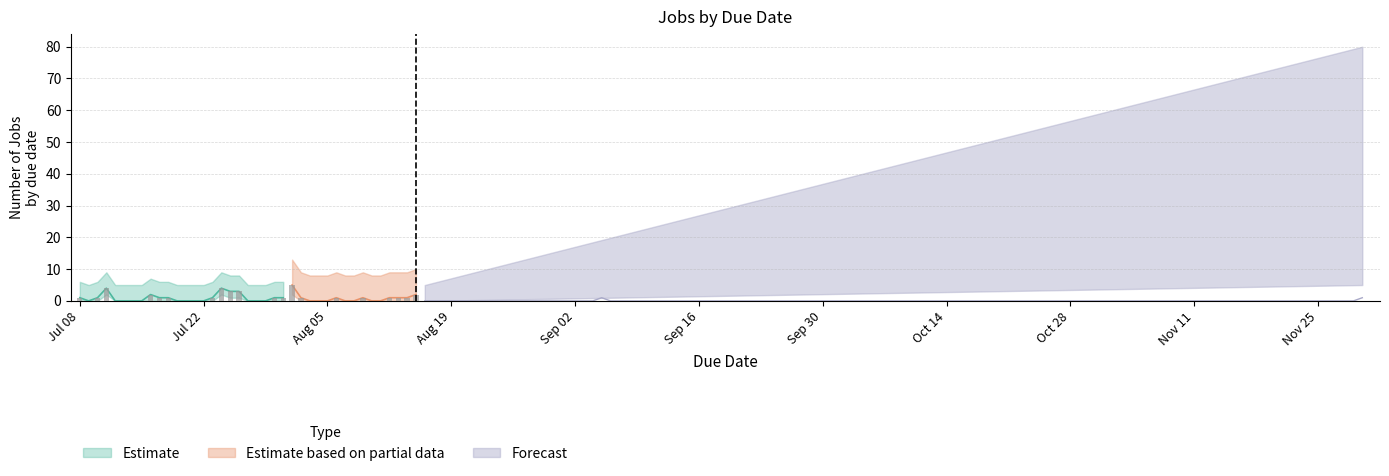

What is the value of the 2nd bar from the left?

1